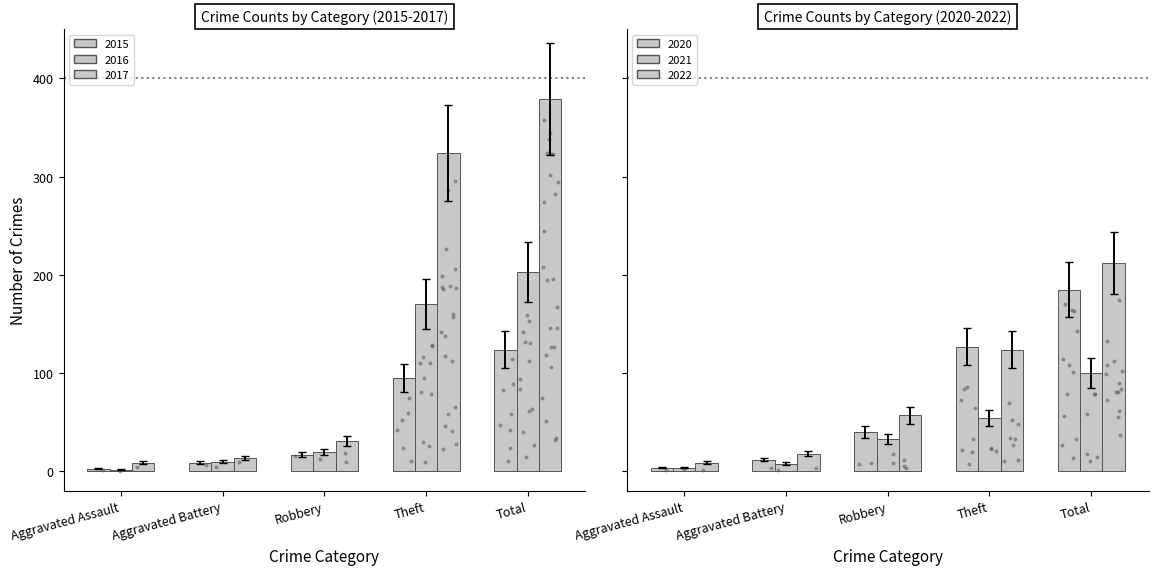

Which series has the widest spread of Y values?

2017